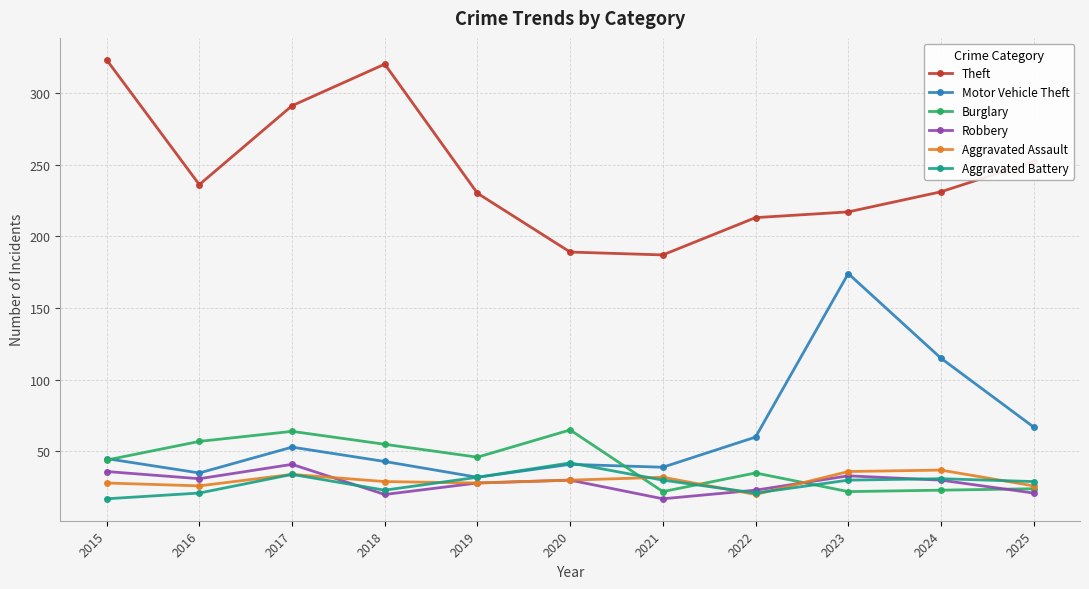

What is the lowest value of the Robbery series?

17